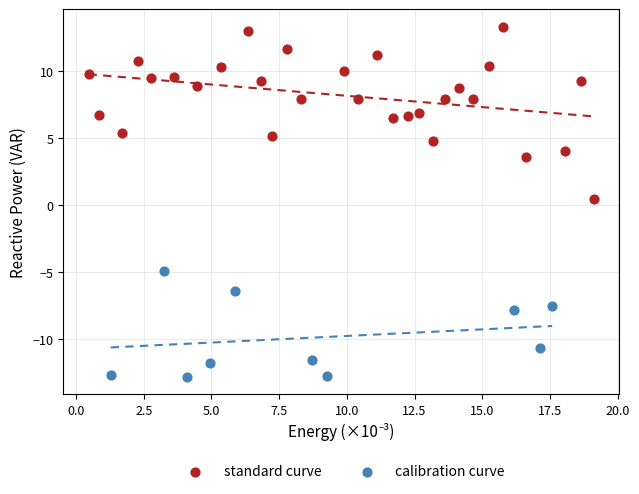

Which series contains the lowest Y value?

calibration curve